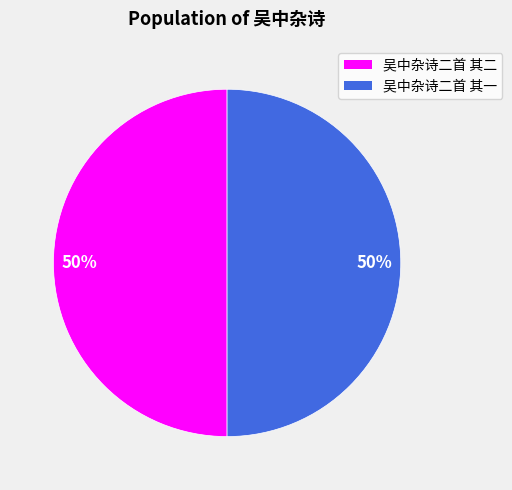

Do 吴中杂诗二首 其二 and 吴中杂诗二首 其一 together represent more than half of the pie?

Yes